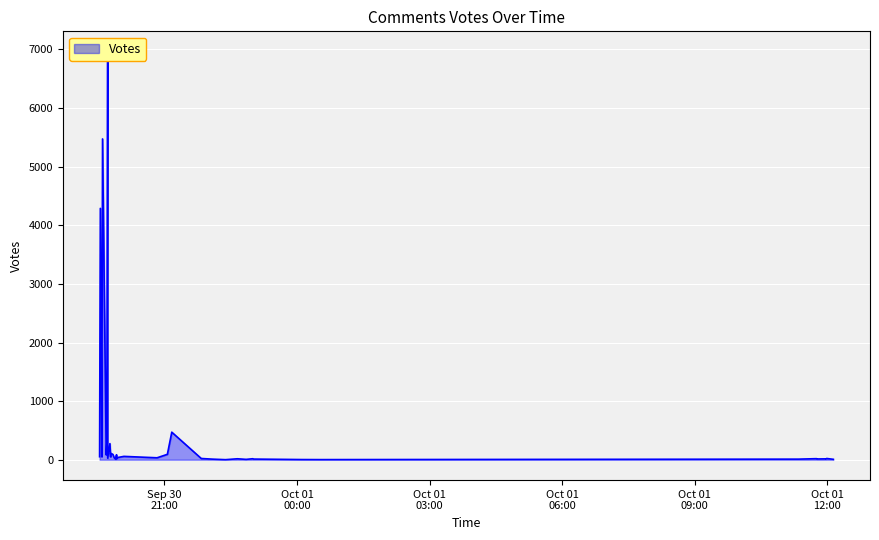

Rank the categories by value from lowest to highest.

2019-09-30 22:23, 2019-10-01 00:31, 2019-10-01 00:06, 2019-09-30 22:51, 2019-10-01 12:08, 2019-09-30 19:54, 2019-09-30 22:05, 2019-10-01 11:21, 2019-09-30 23:01, 2019-10-01 11:46, 2019-10-01 11:58, 2019-10-01 11:46, 2019-10-01 11:58, 2019-09-30 22:39, 2019-09-30 23:00, 2019-10-01 11:45, 2019-09-30 21:50, 2019-10-01 11:59, 2019-09-30 19:55, 2019-09-30 19:43, 2019-09-30 19:52, 2019-09-30 20:50, 2019-09-30 19:55, 2019-09-30 19:47, 2019-09-30 19:35, 2019-09-30 19:32, 2019-09-30 20:05, 2019-09-30 19:51, 2019-09-30 19:41, 2019-09-30 19:55, 2019-09-30 19:50, 2019-09-30 21:04, 2019-09-30 19:47, 2019-09-30 19:35, 2019-09-30 19:46, 2019-09-30 19:42, 2019-09-30 21:10, 2019-09-30 19:33, 2019-09-30 19:36, 2019-09-30 19:43